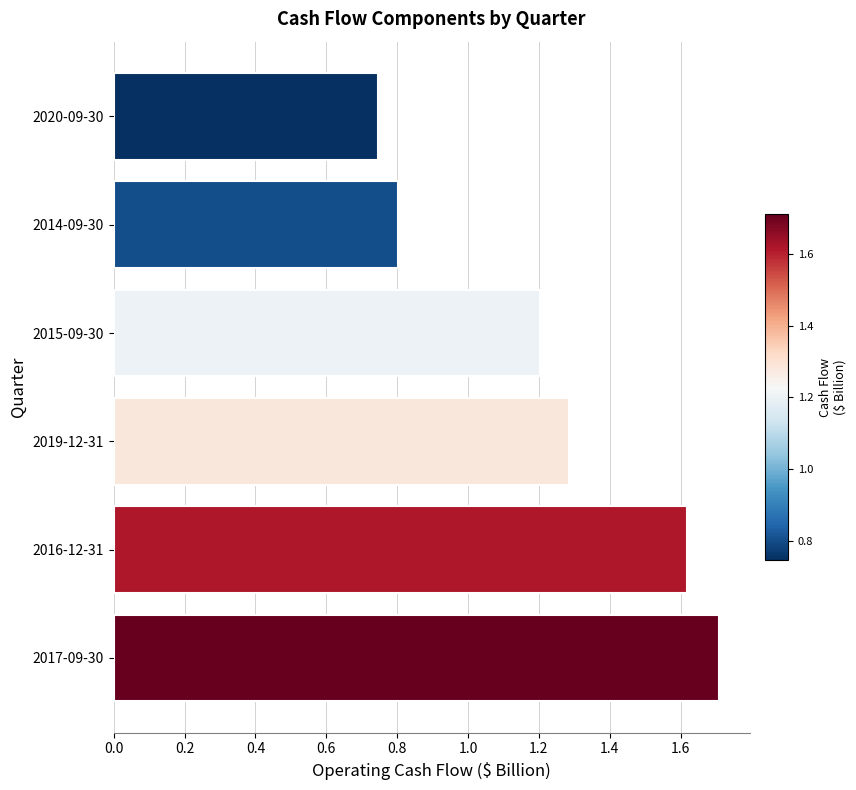

List the labels in order of value, smallest first.

2020-09-30, 2014-09-30, 2015-09-30, 2019-12-31, 2016-12-31, 2017-09-30